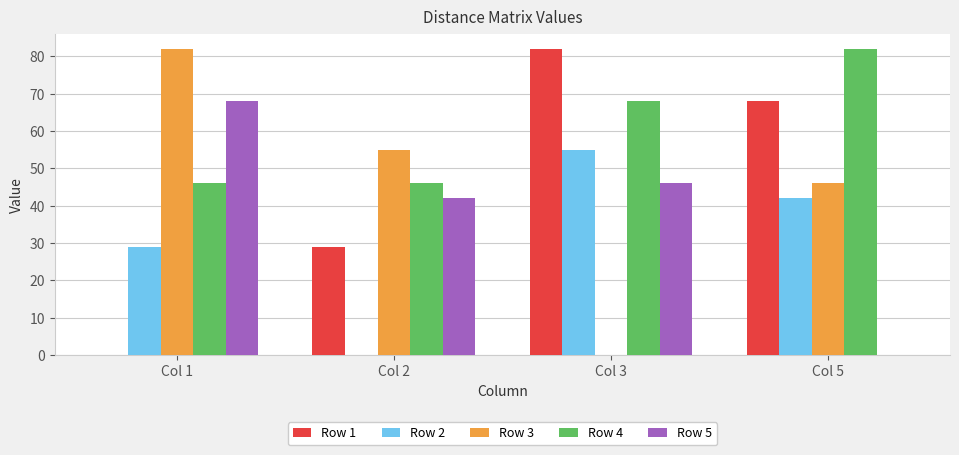

What is the total value across all series at Col 3?

251